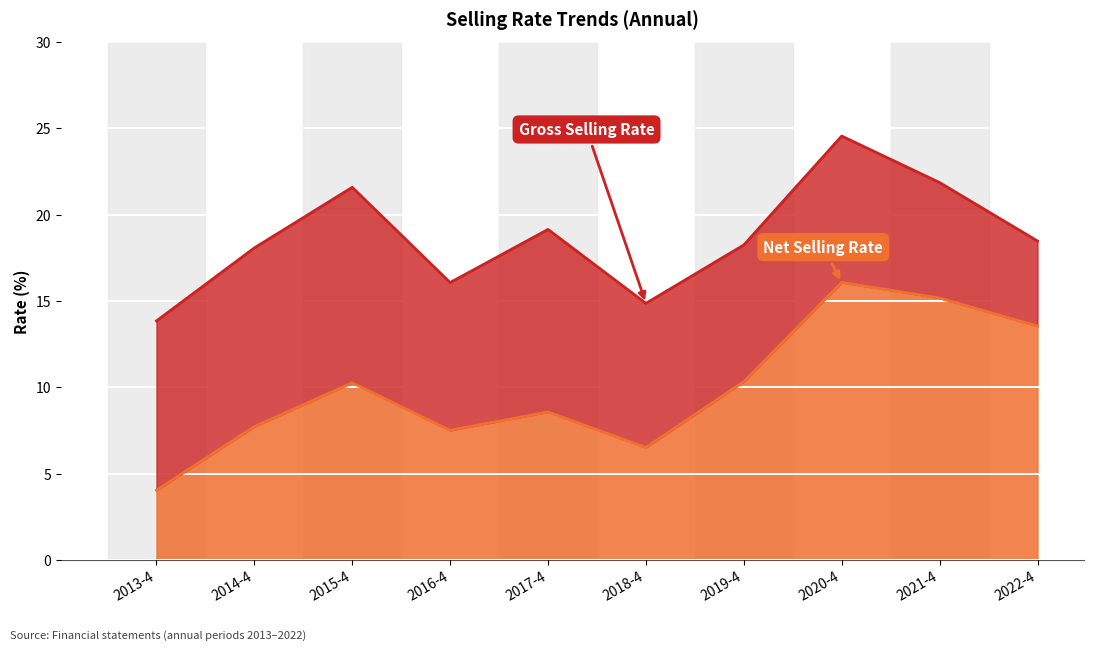

The value of net_selling_rate at 2015-4 is 15.5. True or false?

False